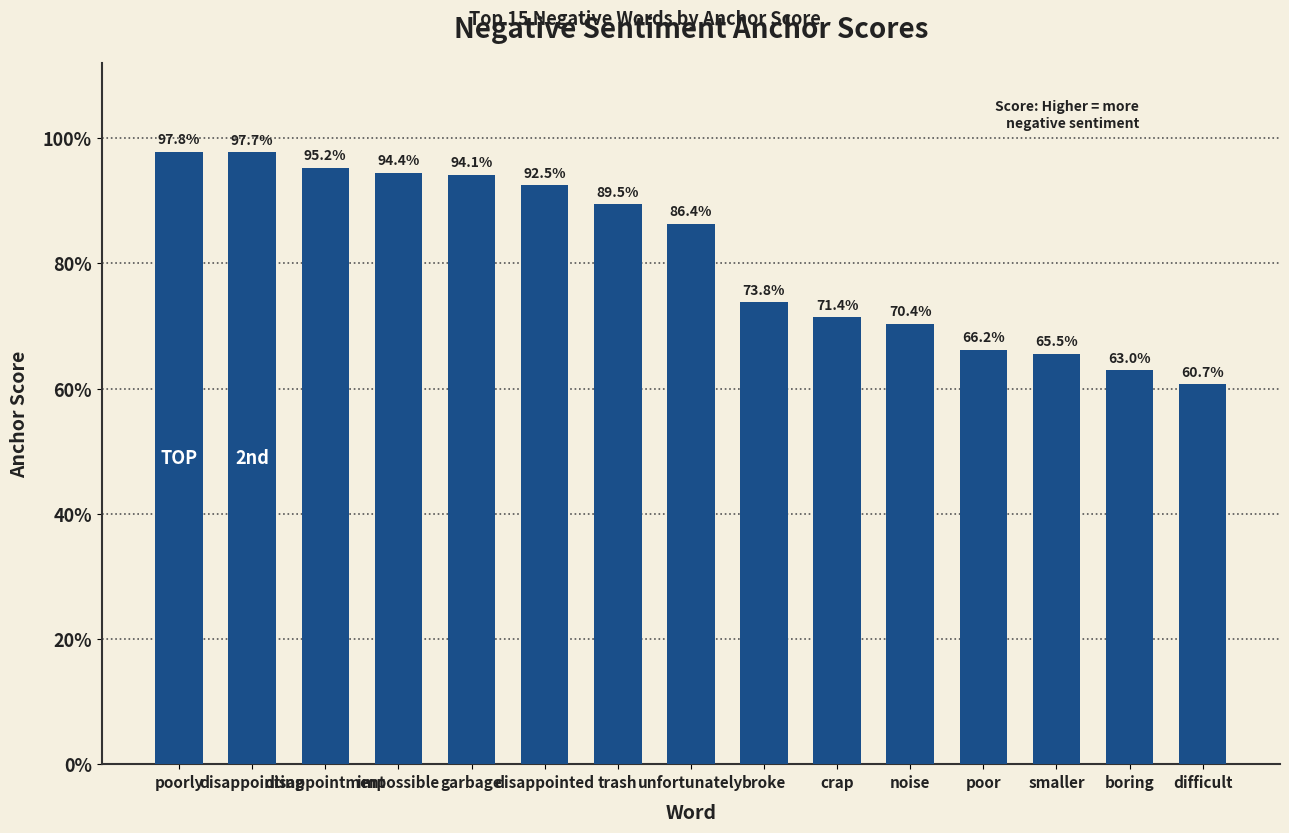

List the labels in order of value, largest first.

poorly, disappointing, disappointment, impossible, garbage, disappointed, trash, unfortunately, broke, crap, noise, poor, smaller, boring, difficult